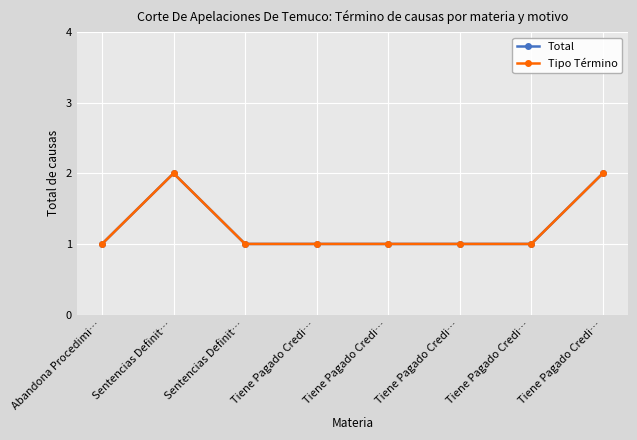

What is the total value across all series at Abandona Procedimi…?

2